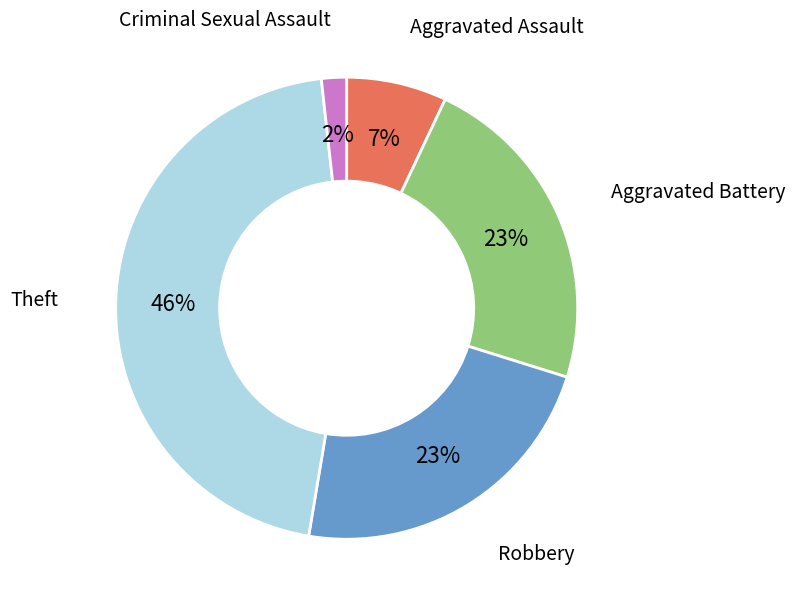

How many segments does this pie chart have?

5